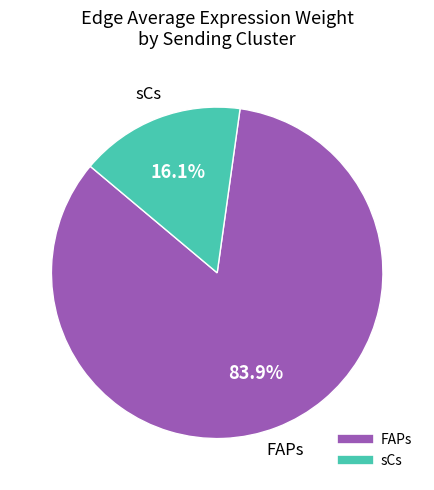

Which has a higher value, sCs or FAPs?

FAPs